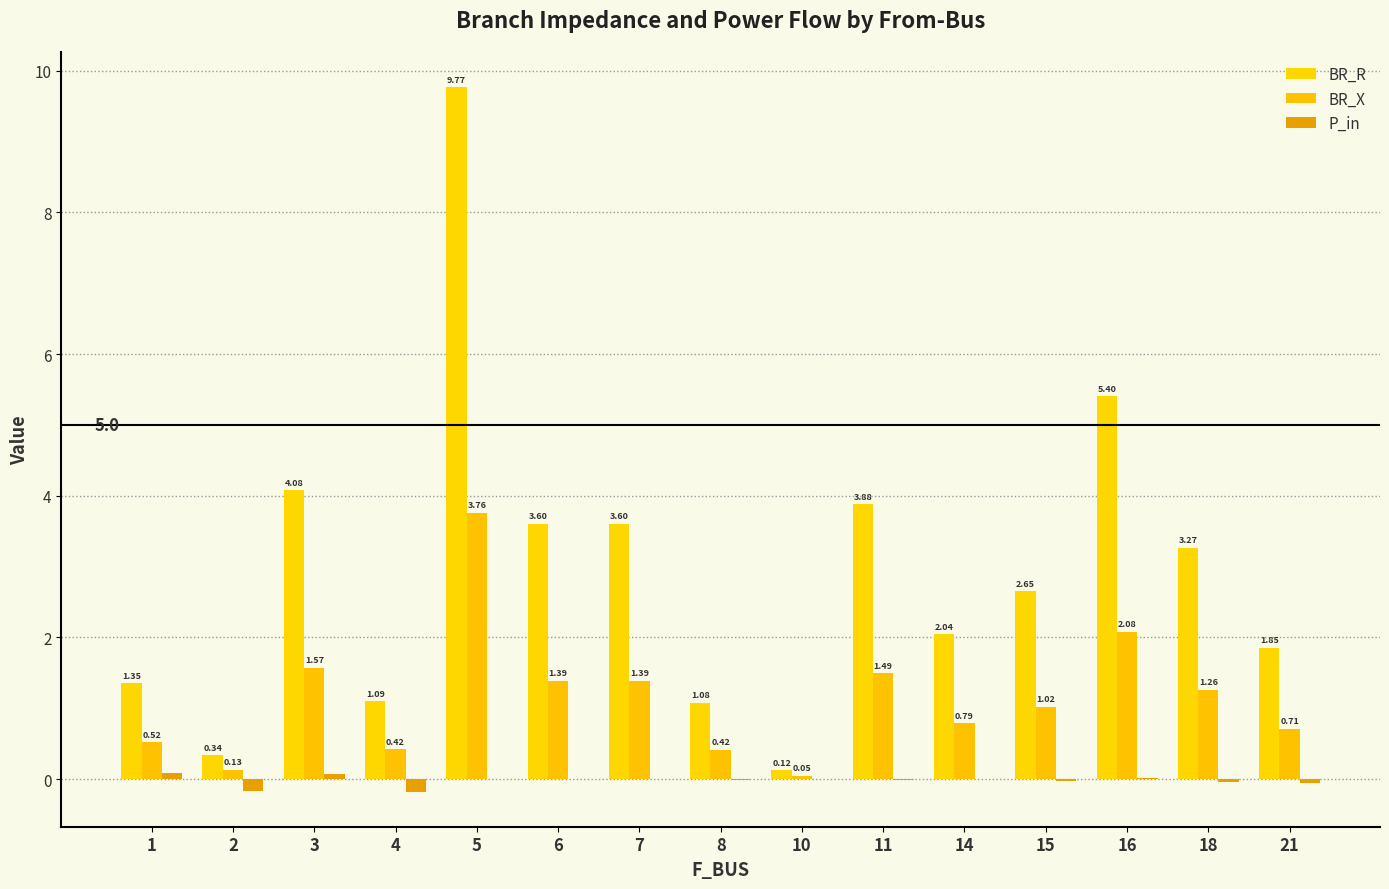

Which series has the largest total across all categories?

BR_R